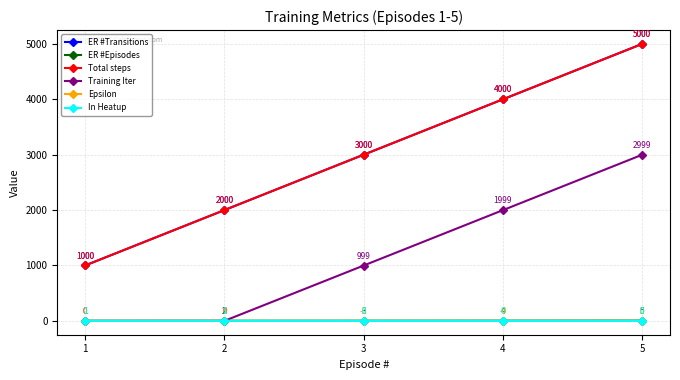

Does the chart have visible grid lines?

Yes